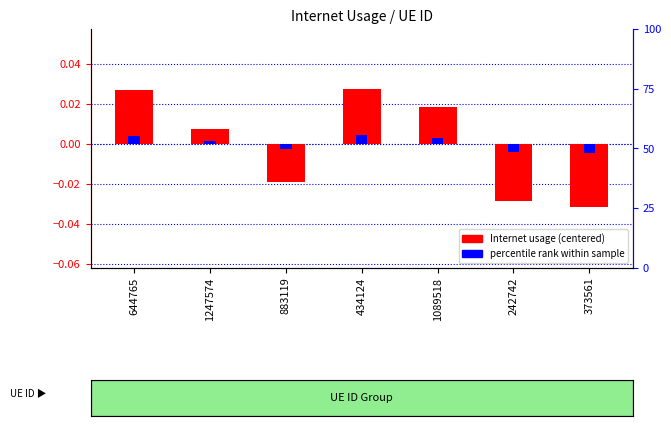

What is the difference between the second highest and minimum values?

0.1